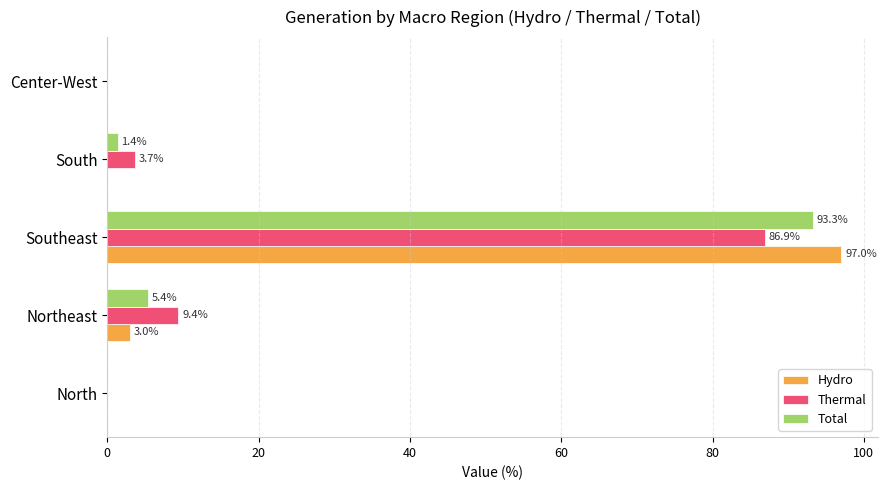

How many data points in Thermal are above 3?

3